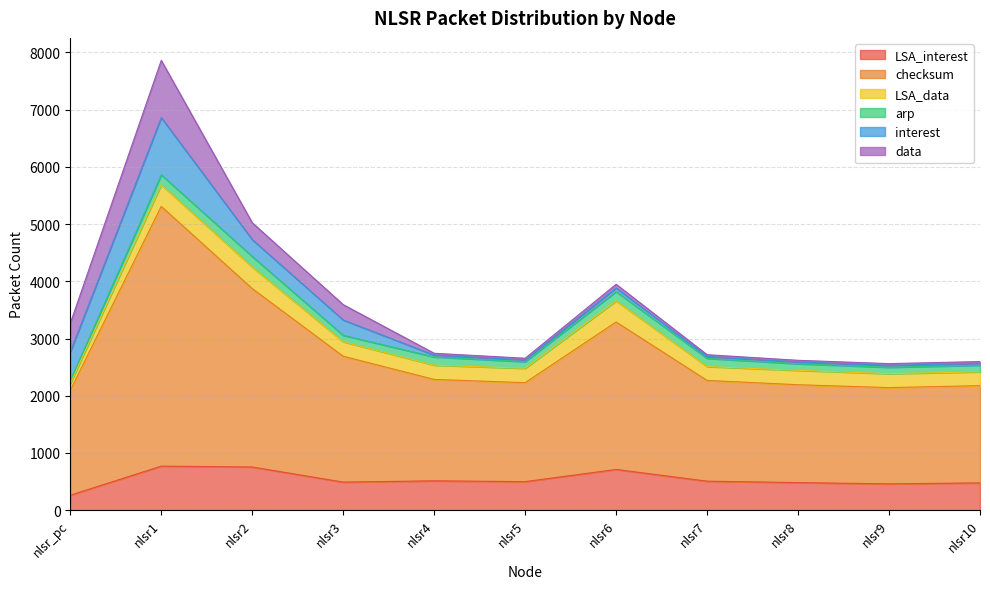

What is the total value across all series at nlsr2?

5024